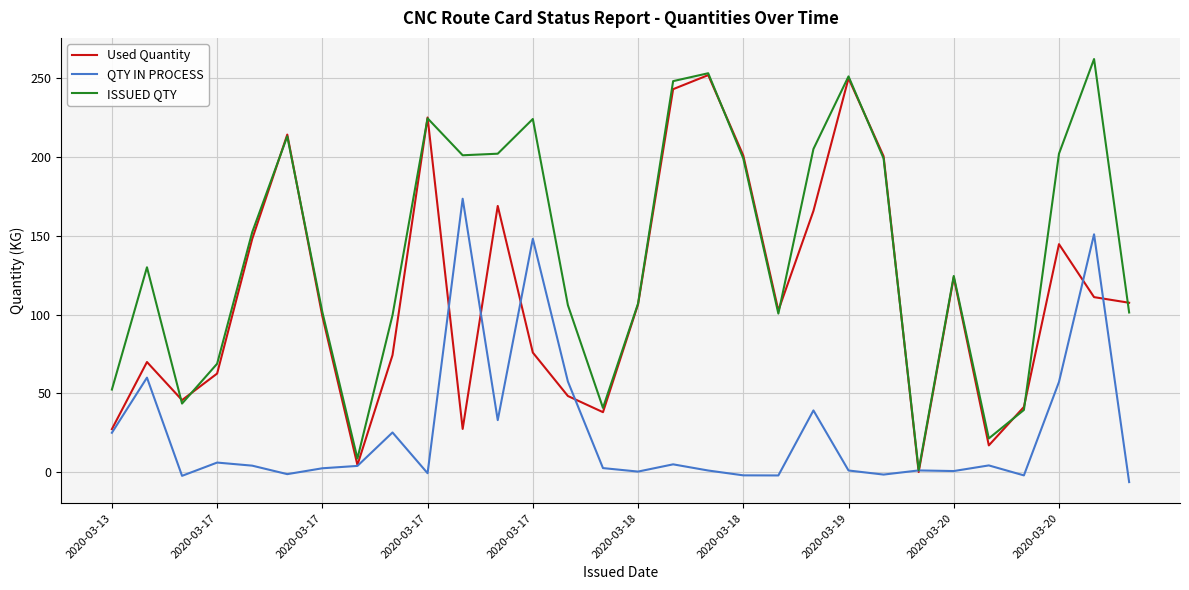

List the series in order of their overall mean, highest first.

ISSUED QTY, Used Quantity, QTY IN PROCESS